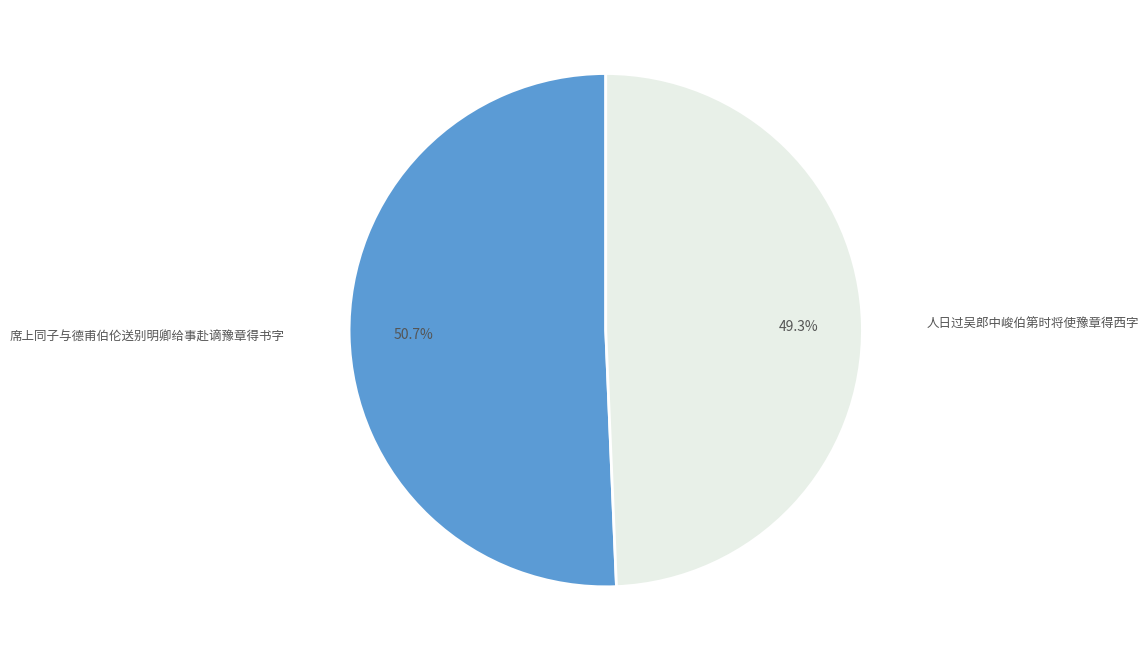

Does any single category account for the majority?

Yes